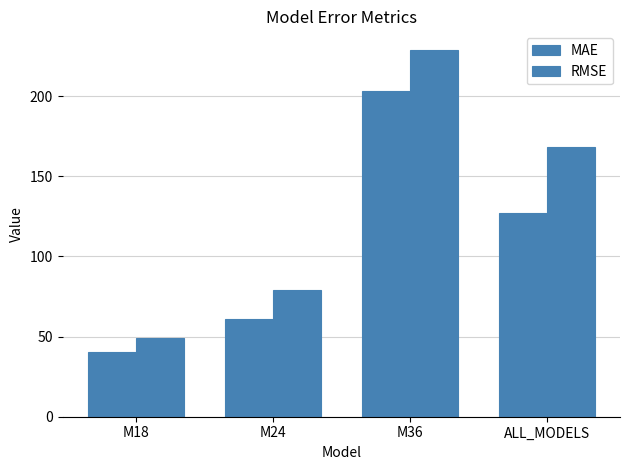

How many values in the MAE series exceed 127?

2